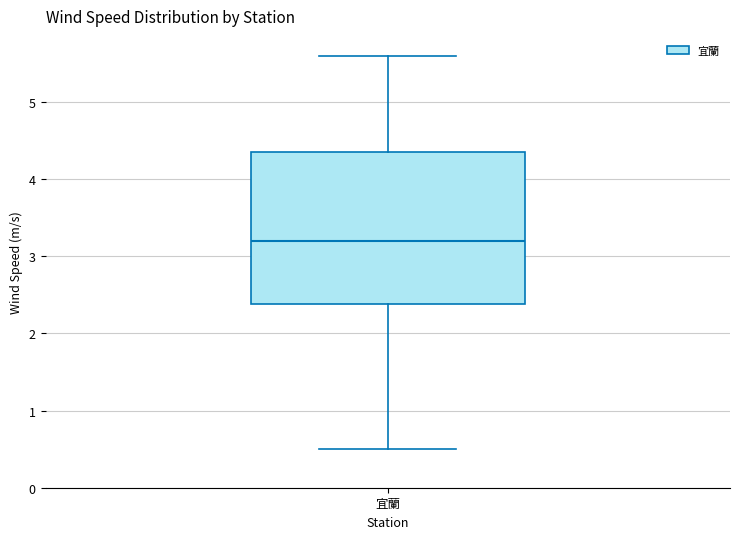

Read this box plot against the y-axis: the position of the median line, the range covered by the box, and the ends of both whiskers. The values are not printed on the chart, so give them approximately, as read against the axis.

median 3.2, box 2.4 to 4.4, whiskers 0.5 to 5.6